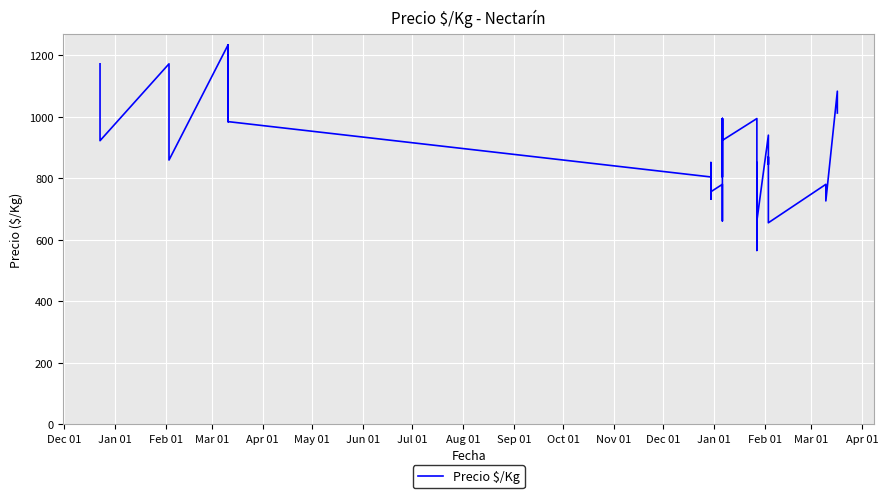

The value at Dec 01 is 507. True or false?

False